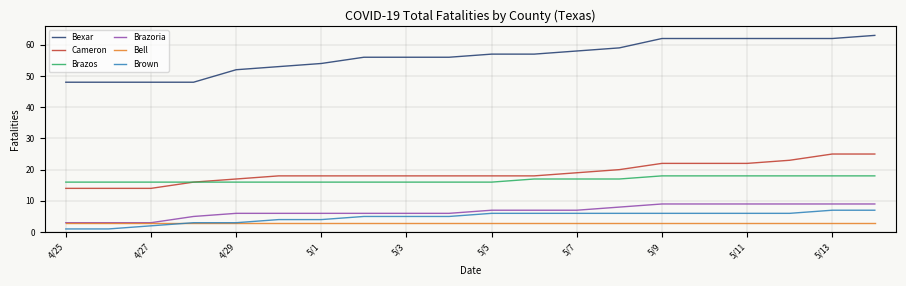

Which series has the largest total across all categories?

Bexar